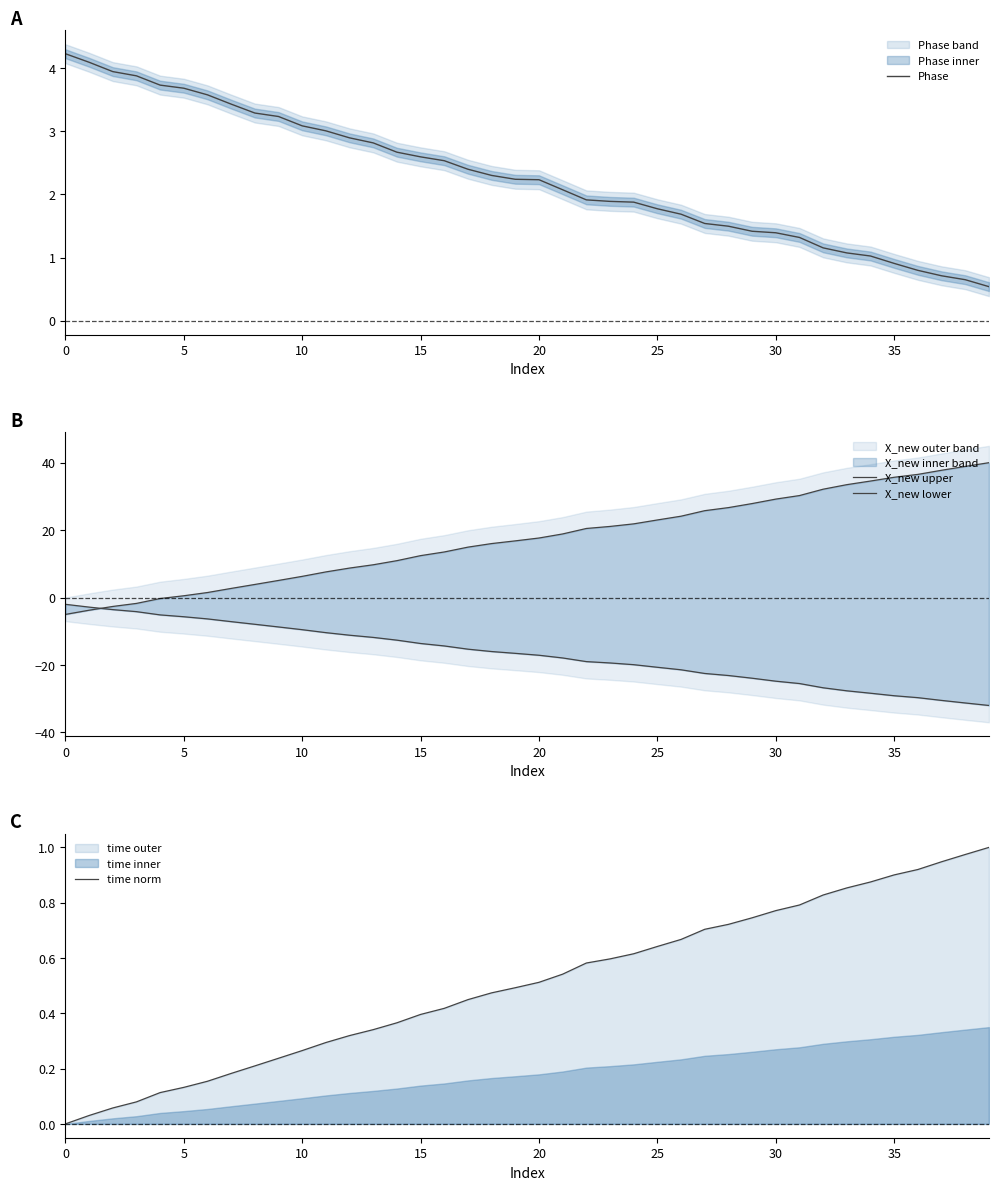

True or false: Phase has a value of 0.9 at 35.

True